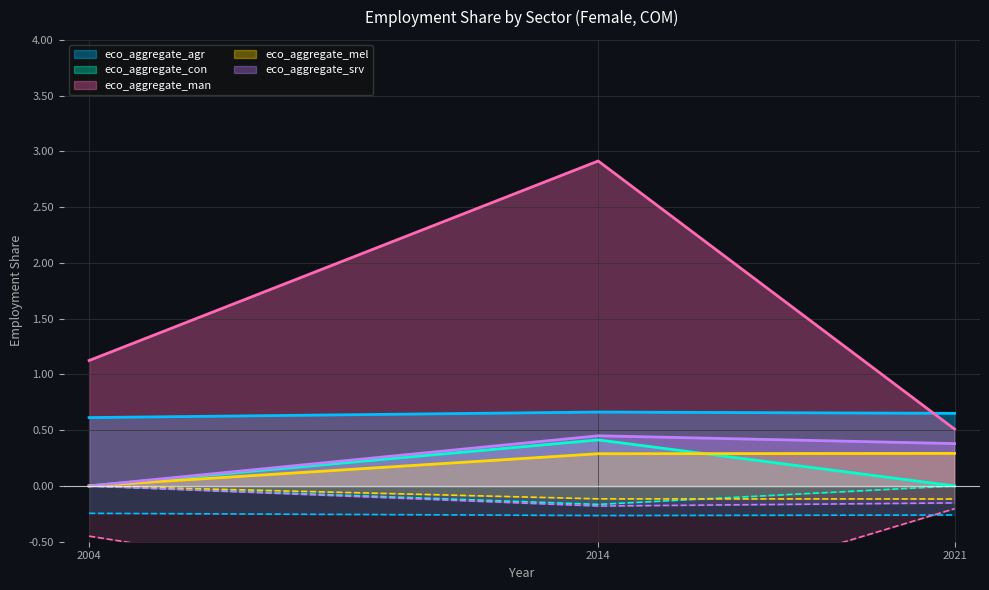

Reading left to right, list all the values displayed in this chart.

eco_aggregate_agr: 2004=0.6	2014=0.7	2021=0.7
eco_aggregate_con: 2004=0.0	2014=0.4	2021=0.0
eco_aggregate_man: 2004=1.1	2014=2.9	2021=0.5
eco_aggregate_mel: 2004=0.0	2014=0.3	2021=0.3
eco_aggregate_srv: 2004=0.0	2014=0.5	2021=0.4